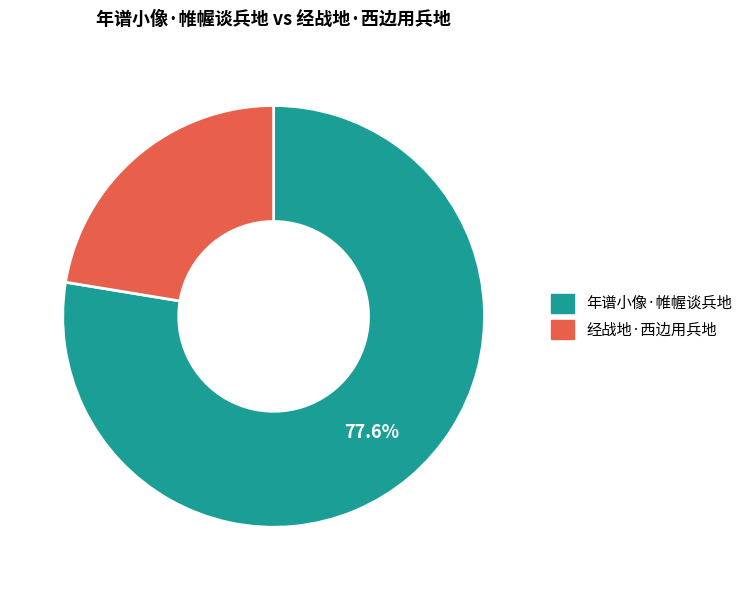

What portion of the pie excludes 年谱小像·帷幄谈兵地?

22.4%